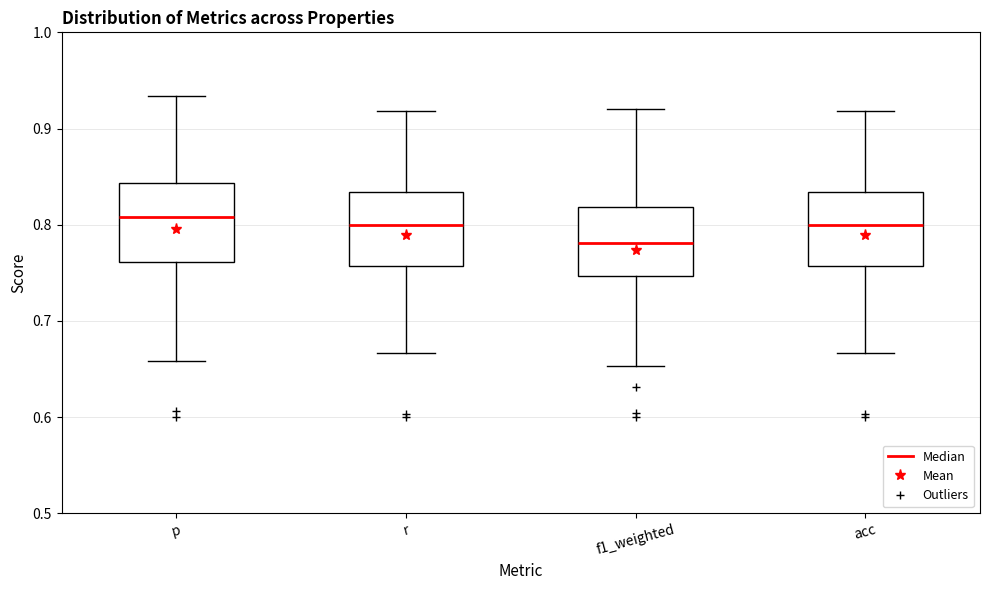

Where does the median line of the box for r sit on the y-axis? The values are not printed on the chart, so give them approximately, as read against the axis.

0.80